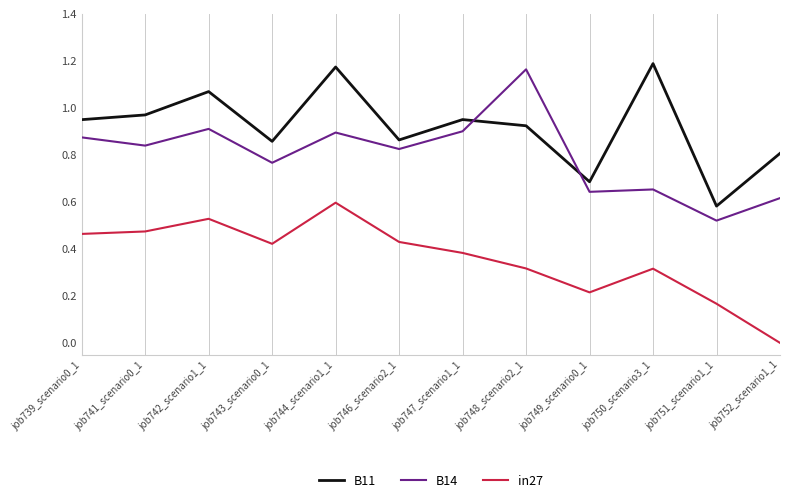

Rank the series by their average value, from lowest to highest.

in27, B14, B11